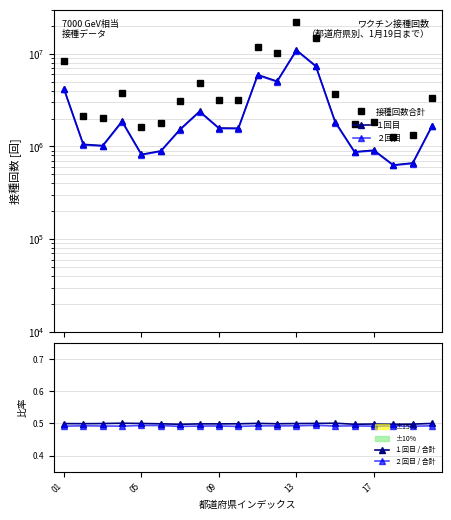

What is the difference between the second highest and minimum values in the ２回目 series?

6689813.0